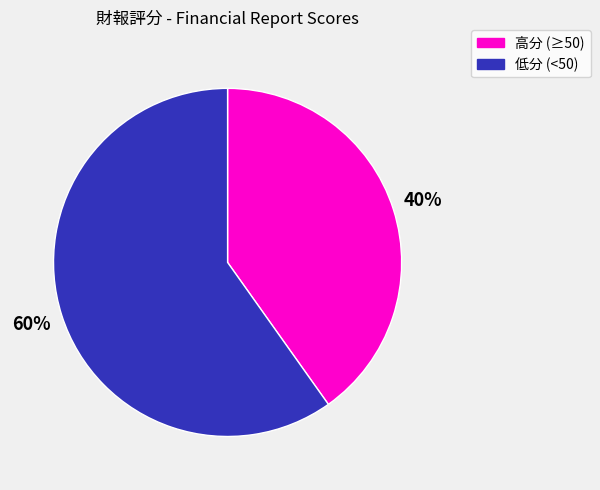

Is there a majority slice in this chart?

Yes